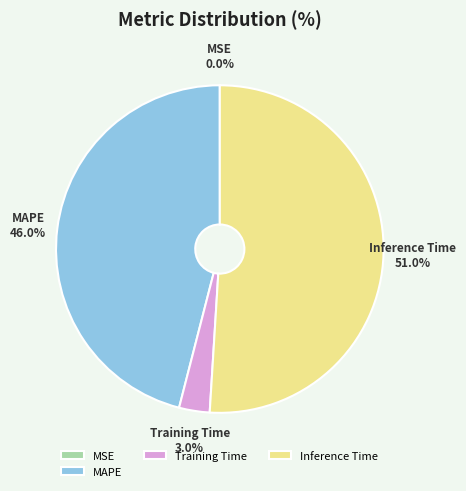

Which category has the biggest portion of the pie?

Inference Time